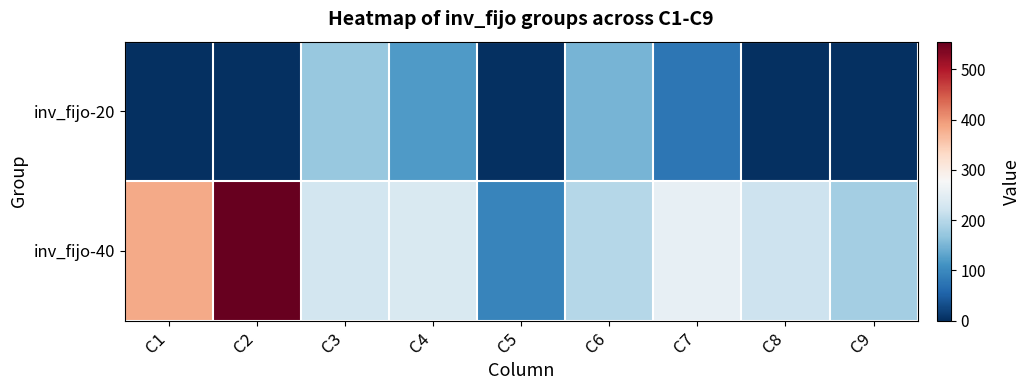

Which series has the largest range (max minus min)?

inv_fijo-40